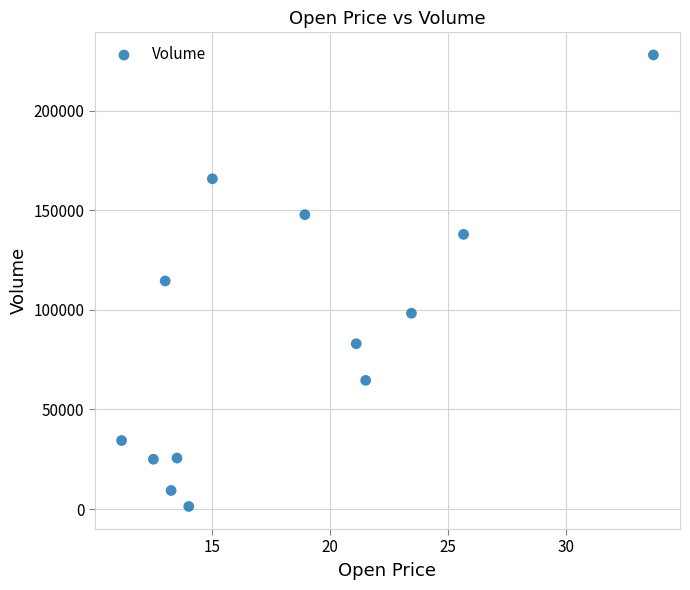

What is the range of Y values (max minus min)?

226700